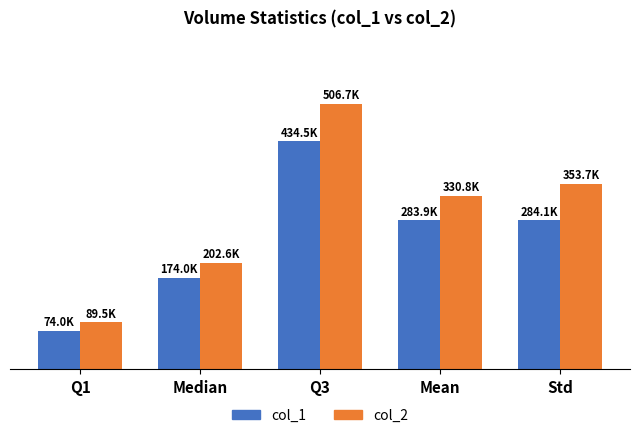

Where does the col_2 series first go above 330847?

Q3